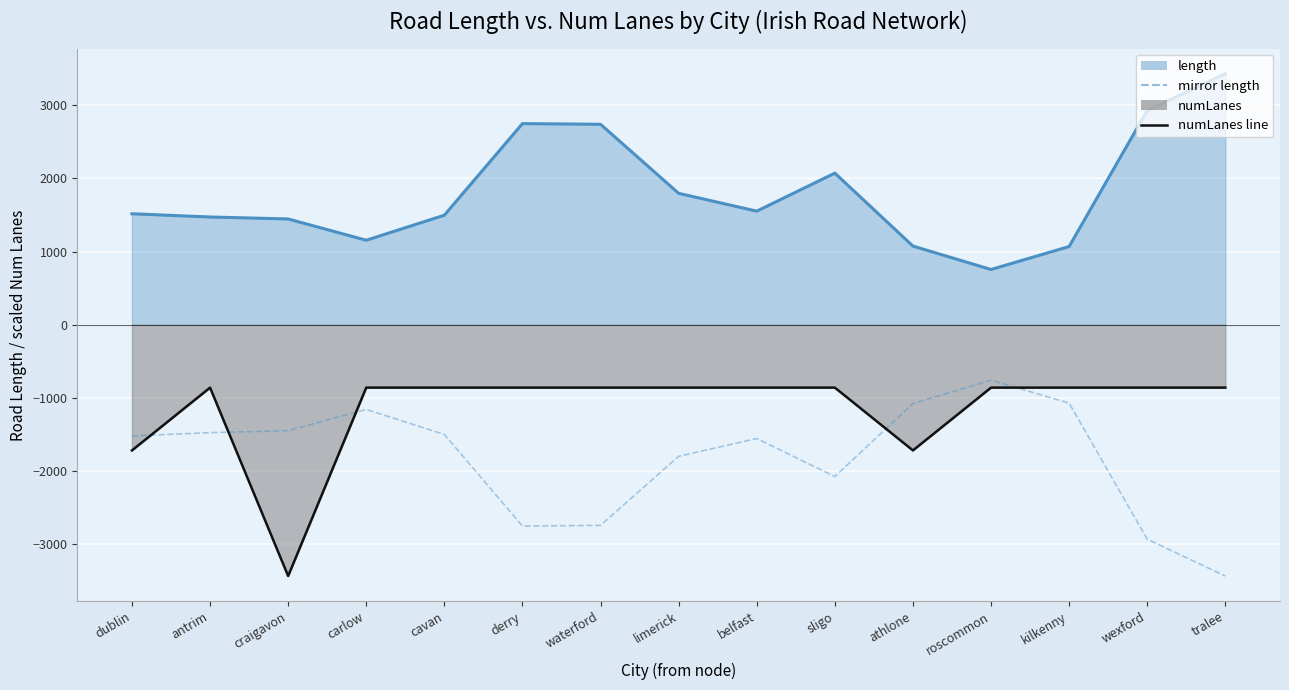

Count the number of categories in the chart.

15